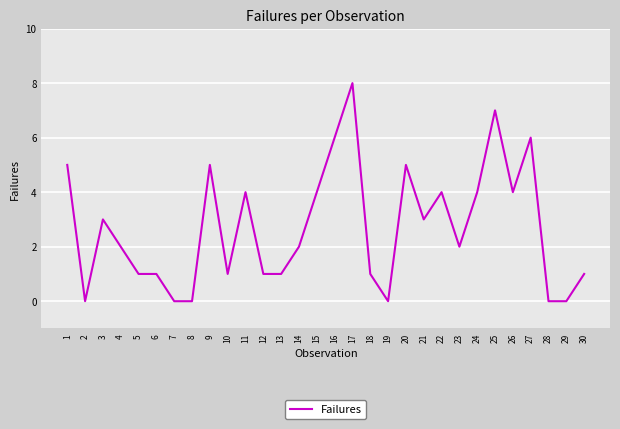

Count the values in the range 1 to 4.

17